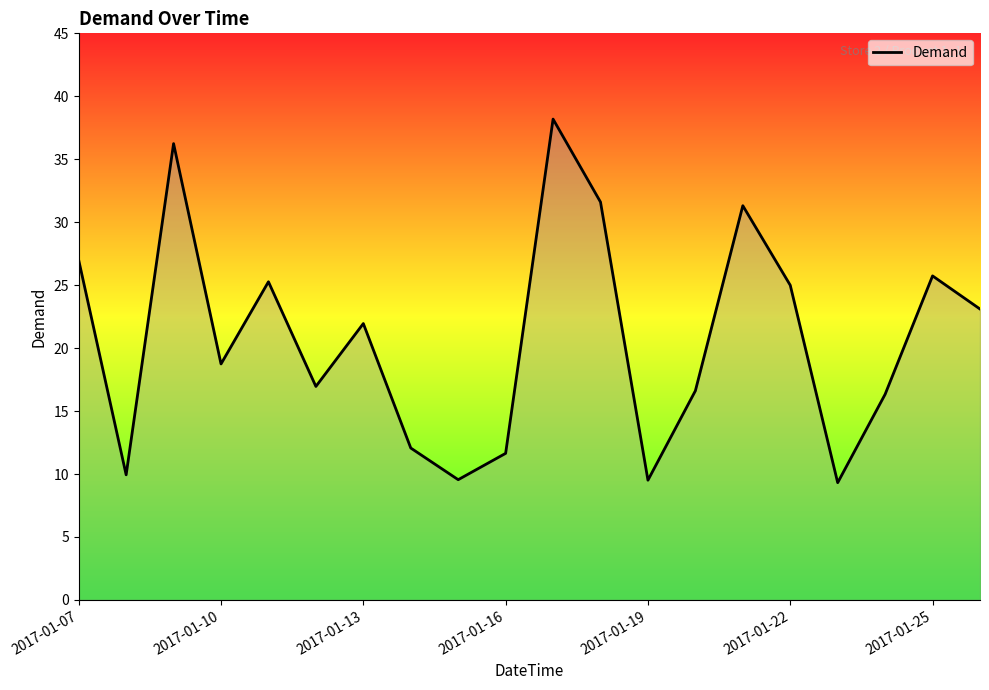

What is the difference between the maximum and minimum values?

28.9